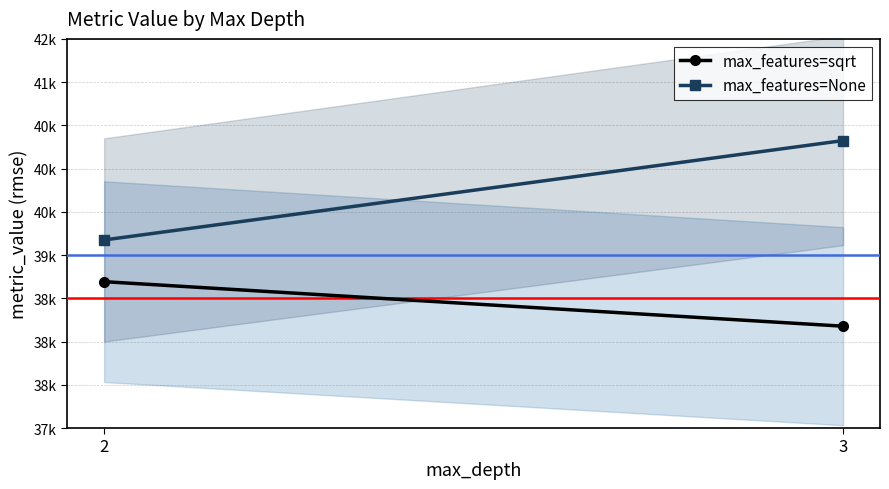

At which label is max_features=sqrt closest to 38435?

3